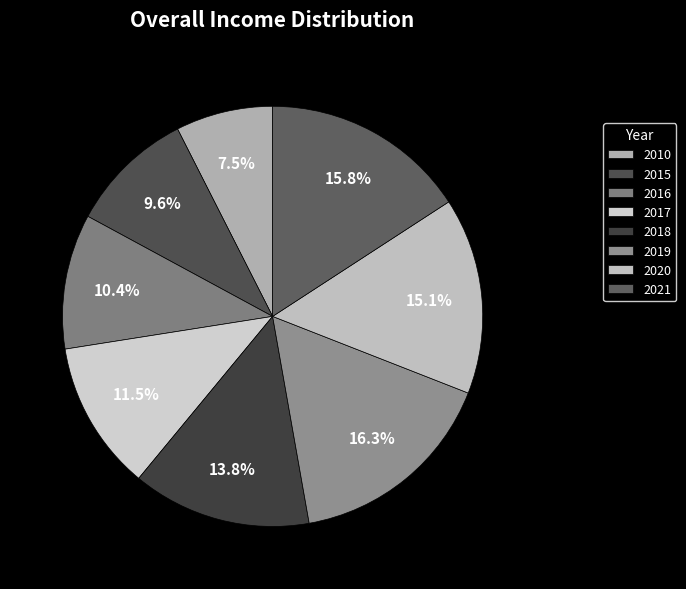

What is the smallest slice in the pie chart?

2010